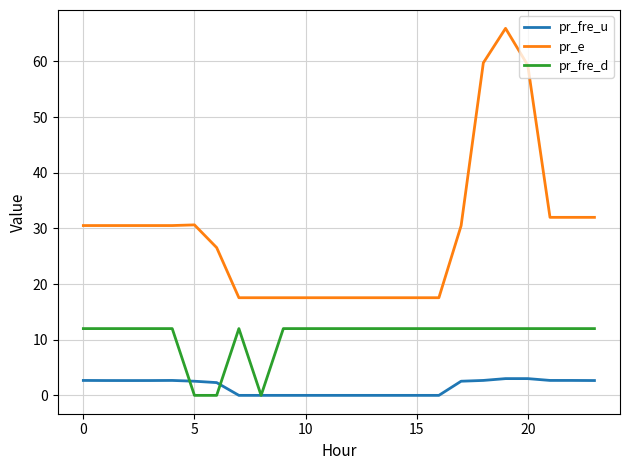

Rank the series by their average value, from highest to lowest.

pr_e, pr_fre_d, pr_fre_u